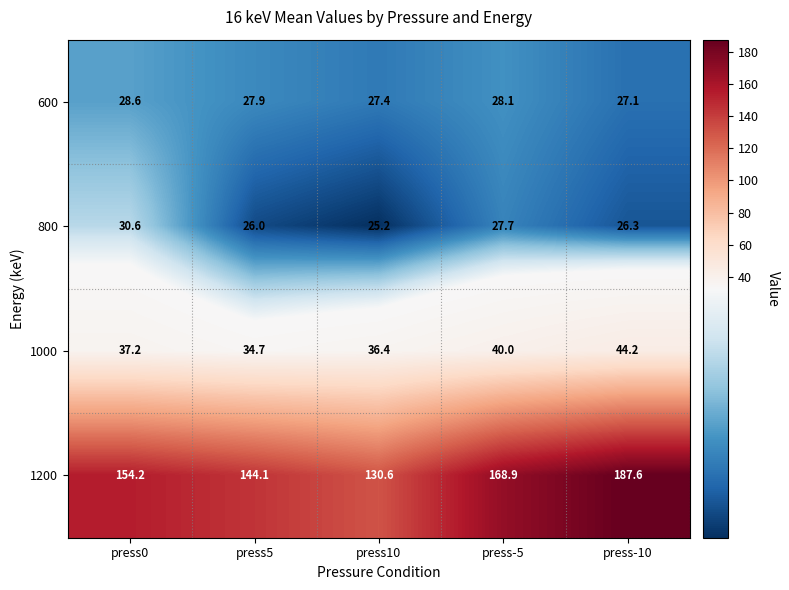

At which category is the sum across all series the highest?

press-10